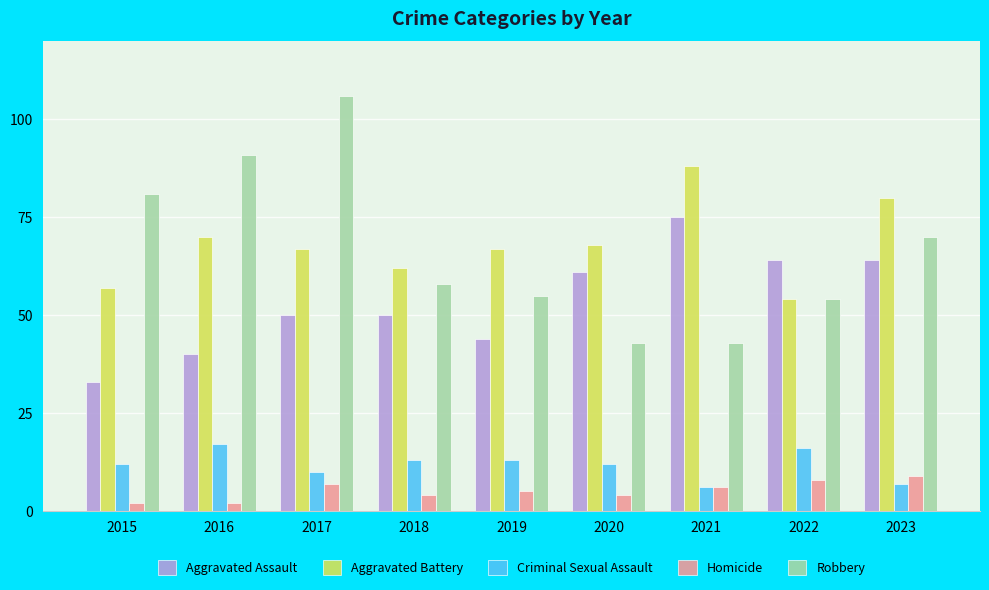

Is the value of Aggravated Battery at 2021 greater than the value of Criminal Sexual Assault at 2019?

Yes